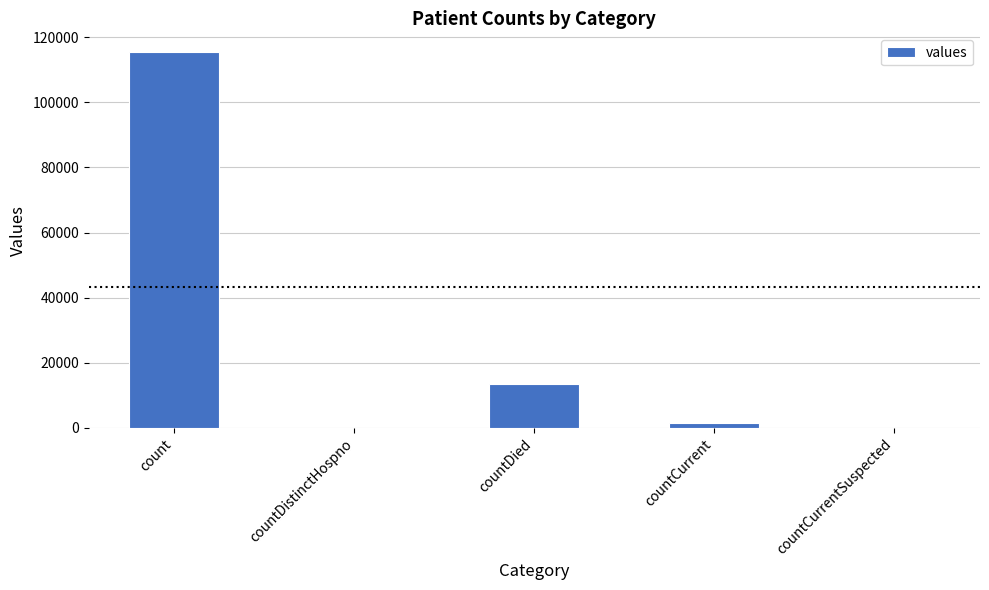

Count the number of data series in this chart.

1